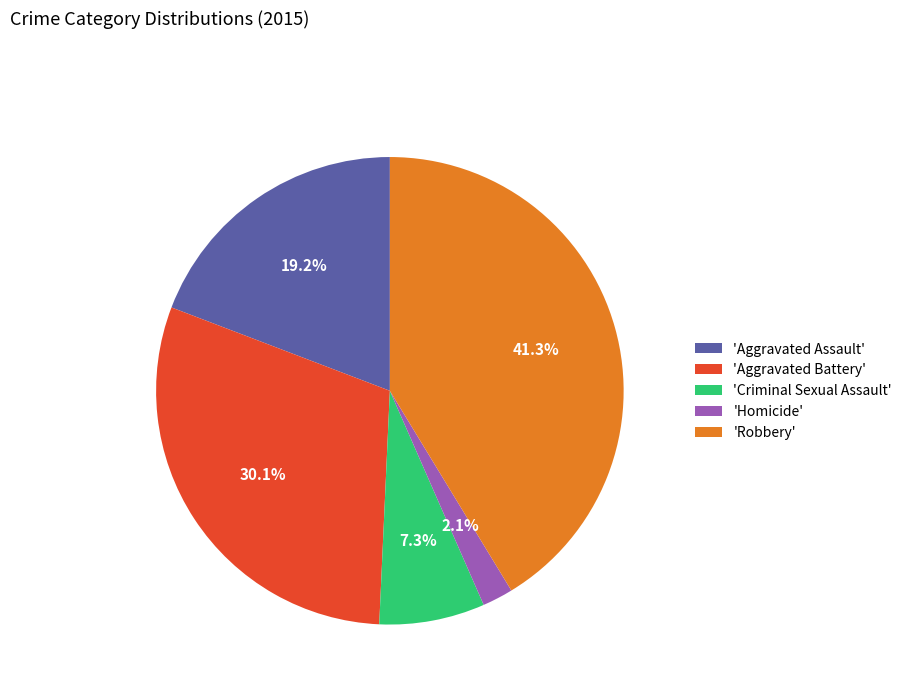

Between 'Criminal Sexual Assault' and 'Aggravated Battery', which is larger?

'Aggravated Battery'